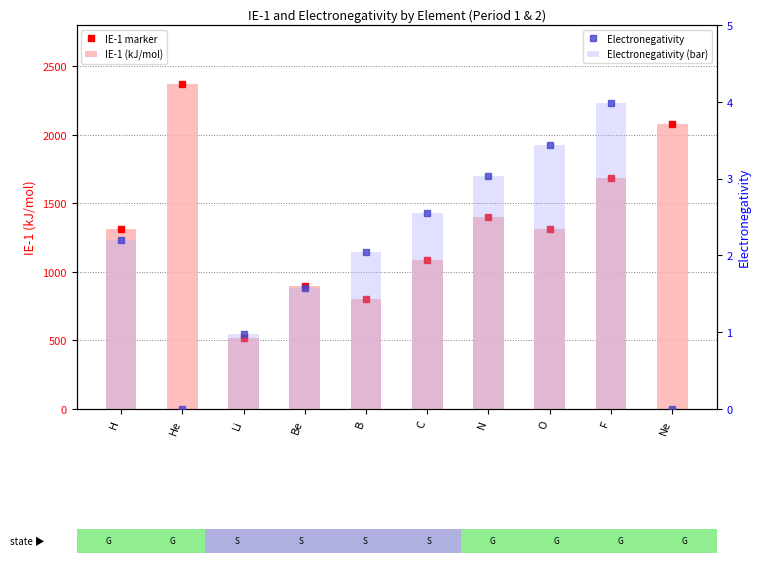

At how many categories does at least one series exceed 1416?

3